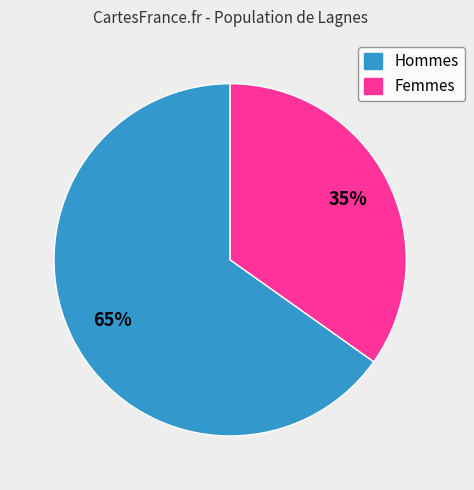

Is there a majority slice in this chart?

Yes